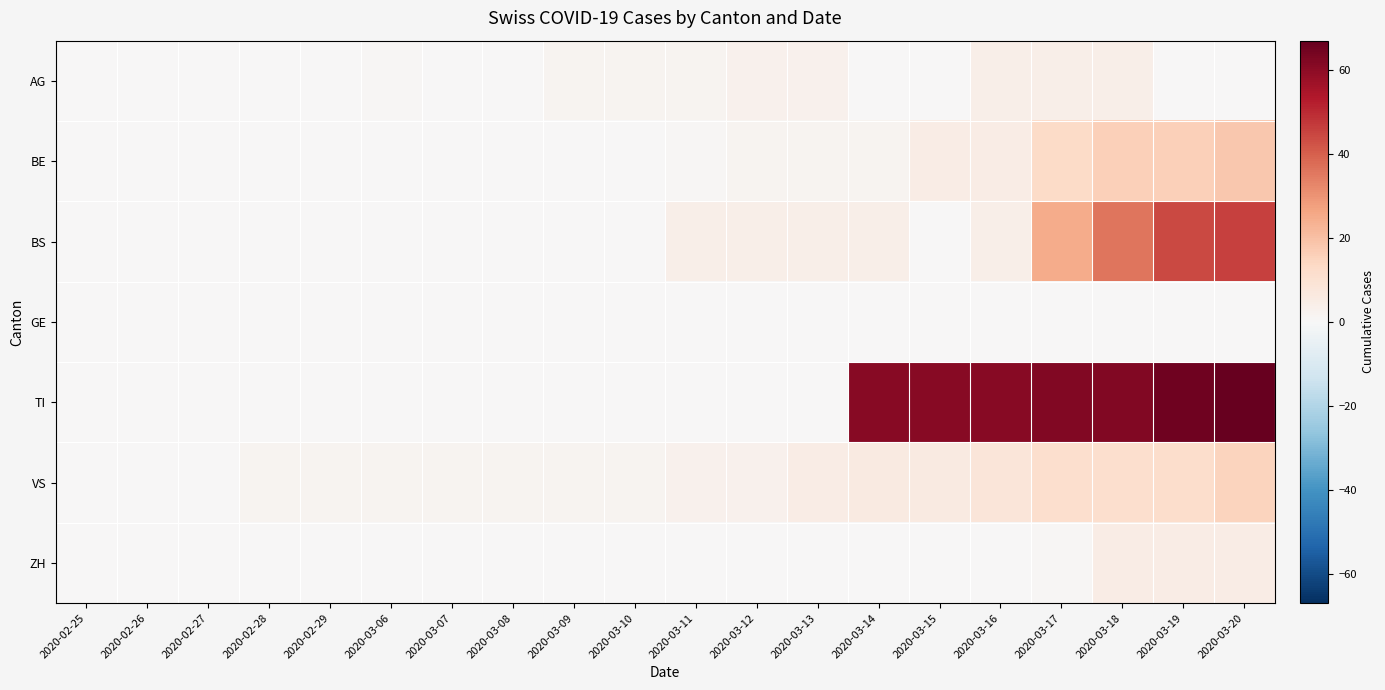

At how many categories does at least one series exceed 24?

7